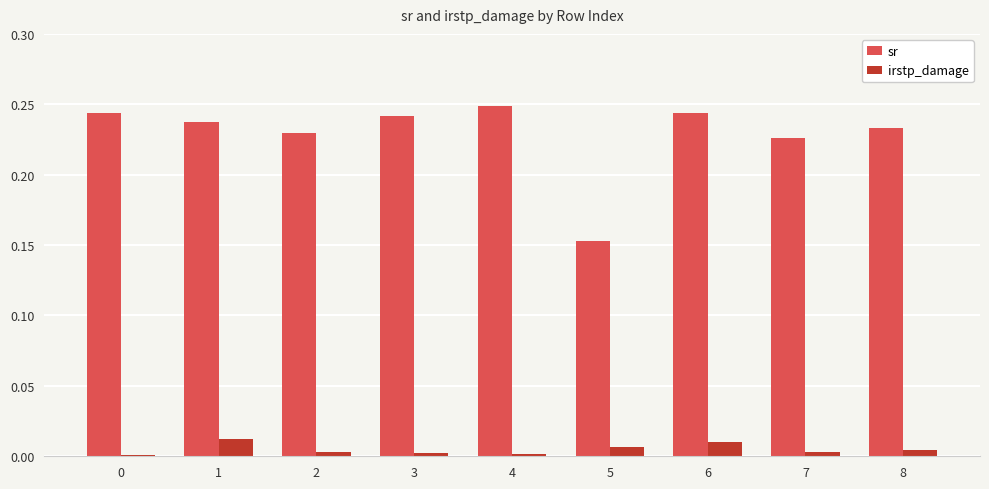

Count the number of data series in this chart.

2